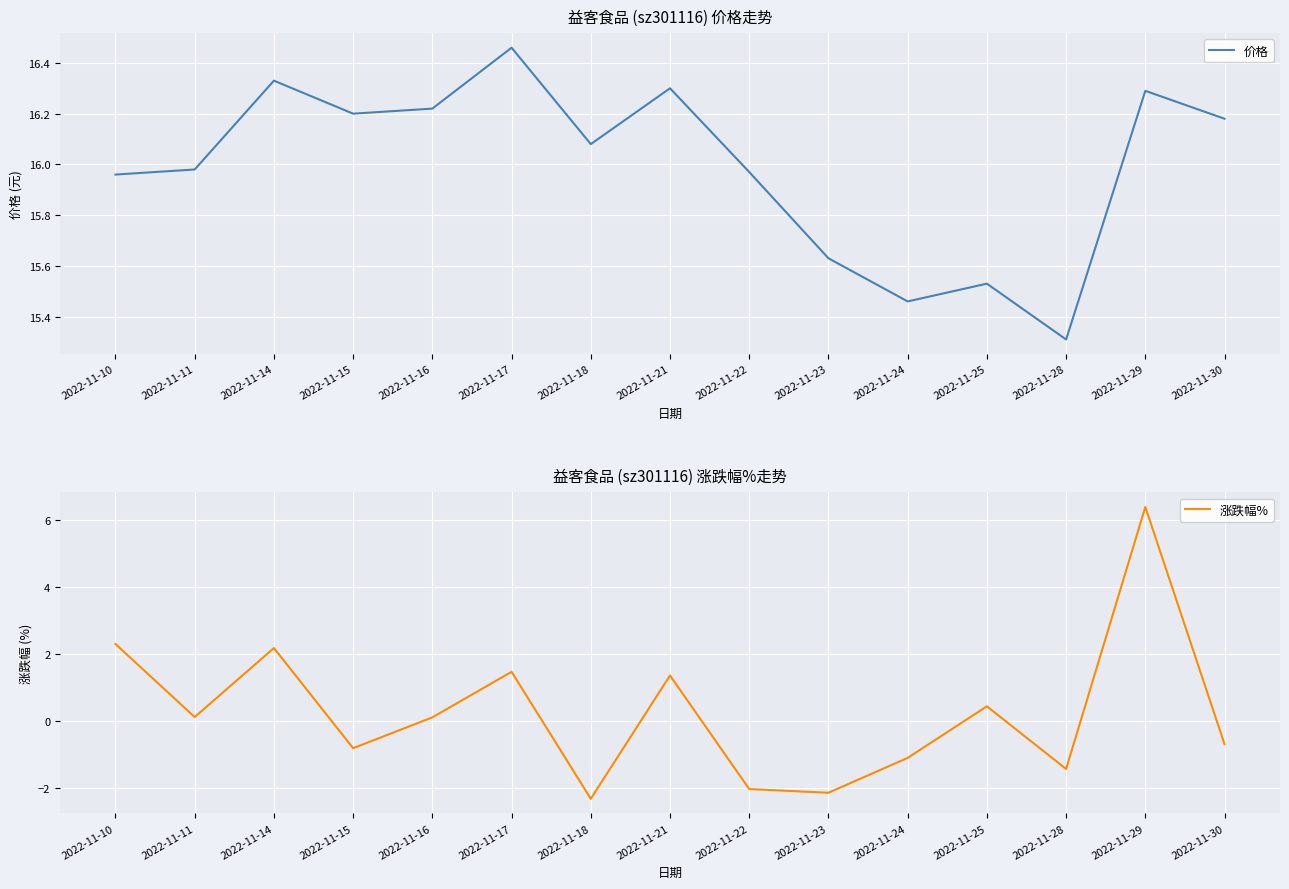

Reading right to left, what are all the values shown in this chart?

价格: 16.2	16.3	15.3	15.5	15.5	15.6	16.0	16.3	16.1	16.5	16.2	16.2	16.3	16.0	16.0
涨跌幅%: -0.7	6.4	-1.4	0.5	-1.1	-2.1	-2.0	1.4	-2.3	1.5	0.1	-0.8	2.2	0.1	2.3